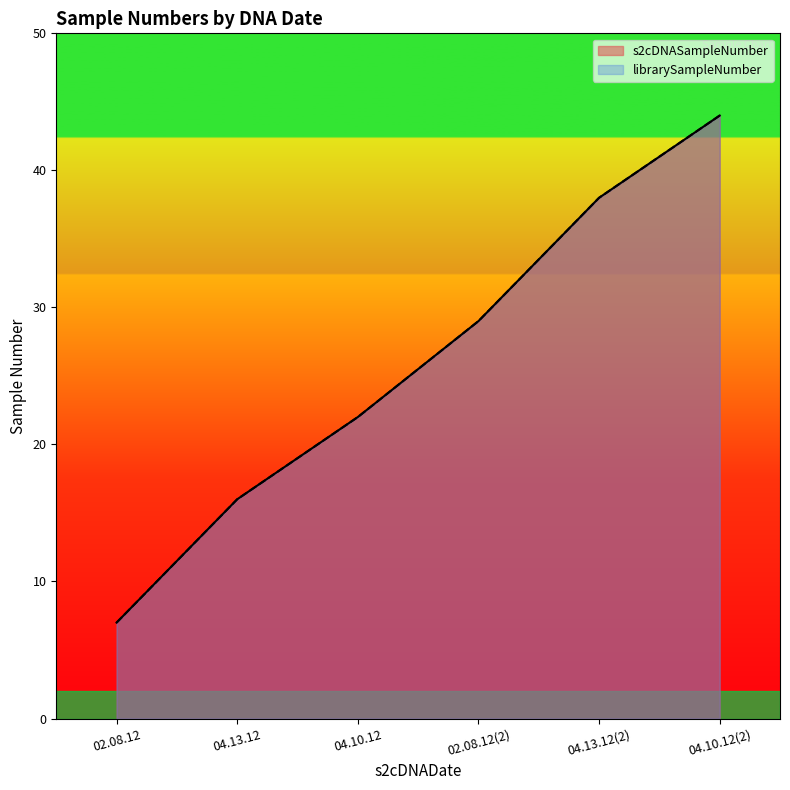

What is the sum of the s2cDNASampleNumber values at 04.10.12(2) and 04.10.12?

66